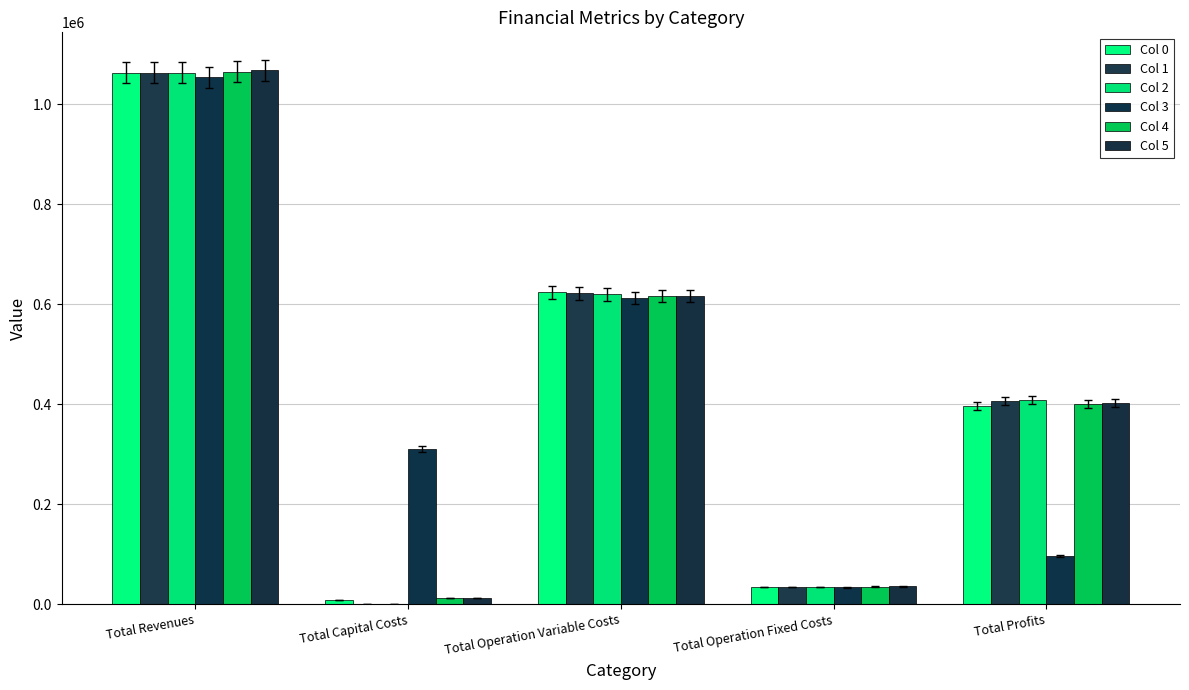

What is the maximum value for Col 3?

1054599.7